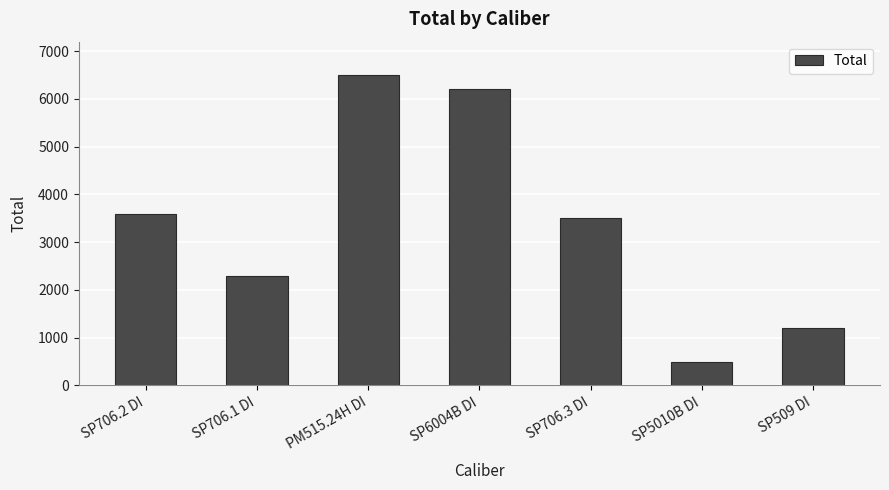

Rank the categories by value from lowest to highest.

SP5010B DI, SP509 DI, SP706.1 DI, SP706.3 DI, SP706.2 DI, SP6004B DI, PM515.24H DI